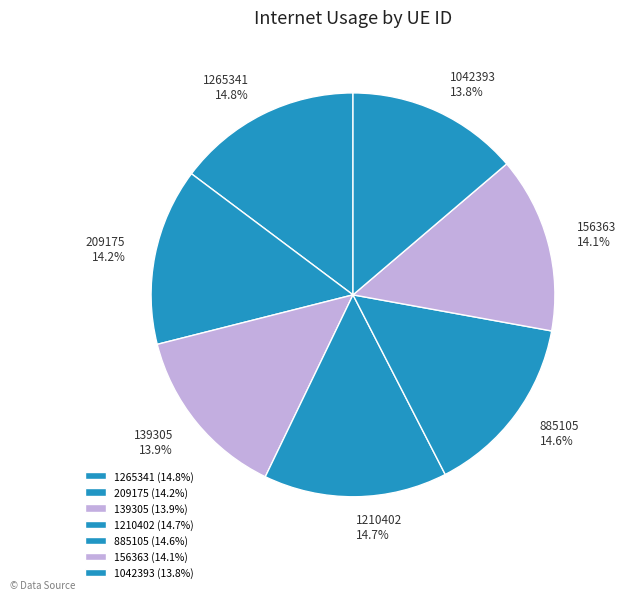

How many slices are in this pie chart?

7